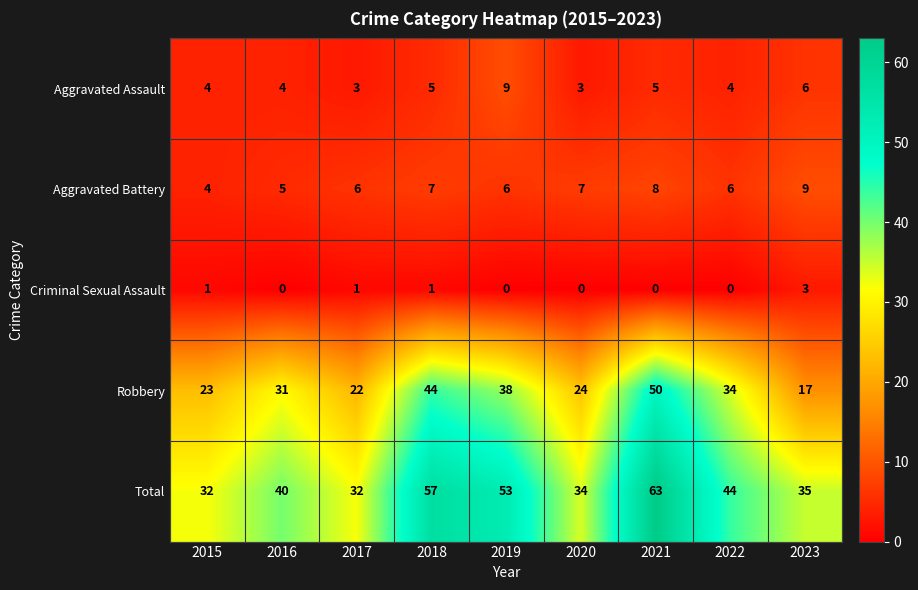

At which category is the sum across all series the highest?

2021